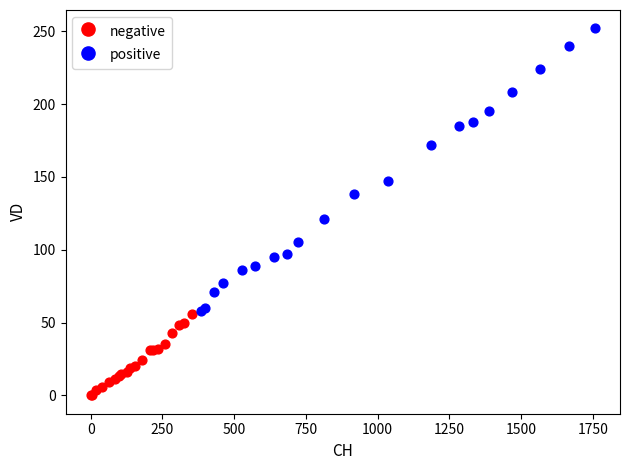

Which series contains the lowest Y value?

negative